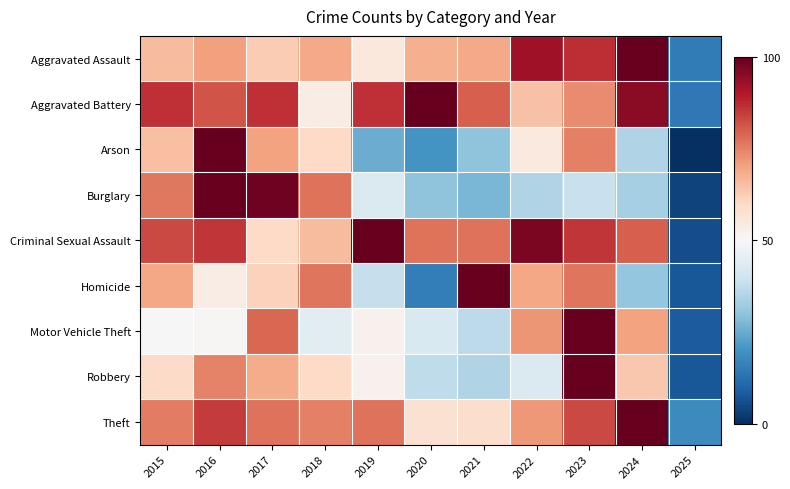

How many categories are shown in the chart?

11